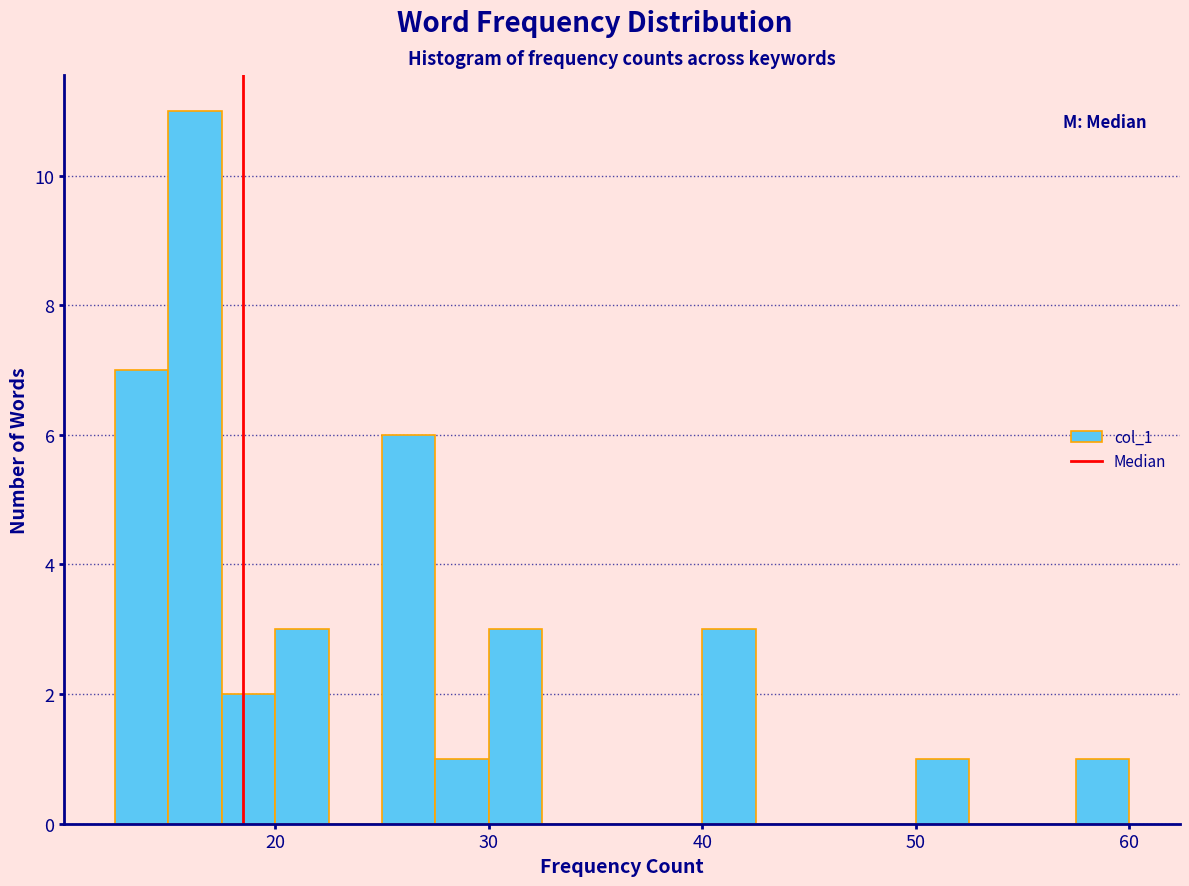

Read against the x-axis, roughly where is the centre of the tallest bar?

16